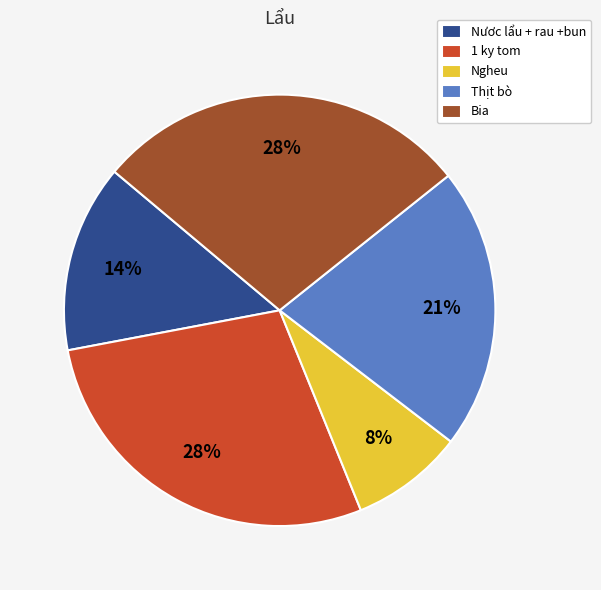

Does Ngheu account for over 50% of the chart?

No